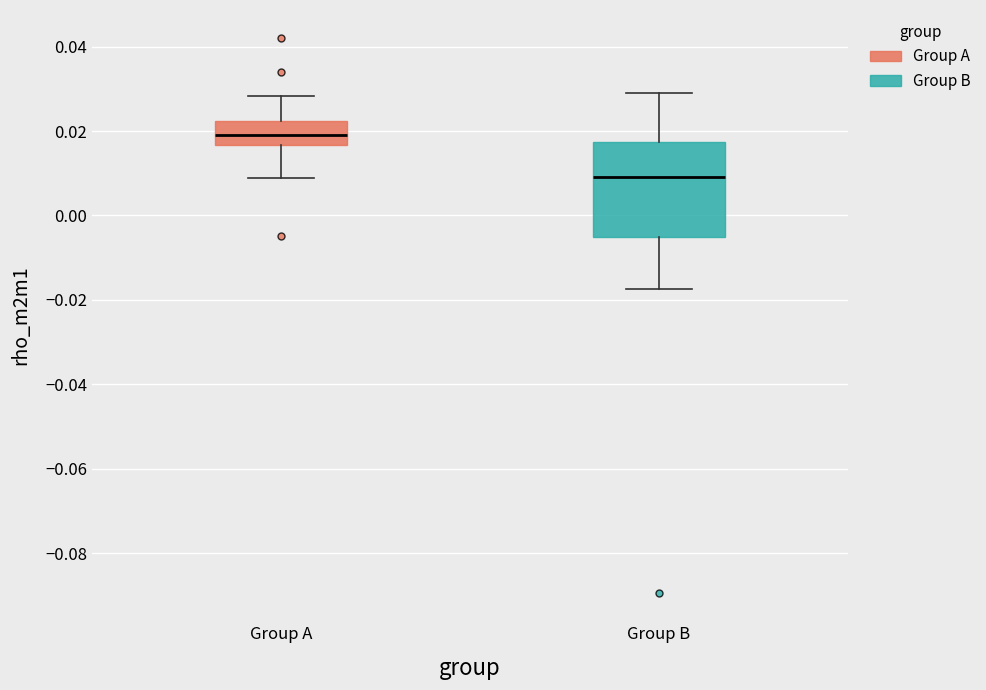

Reading left to right, transcribe this box plot: for each box, give where its median line is, the range the box spans, and where its two whiskers end, as read against the y-axis. The values are not printed on the chart, so give them approximately, as read against the axis.

Group A: median 0.020, box 0.016 to 0.022, whiskers 0.008 to 0.028
Group B: median 0.010, box -0.006 to 0.018, whiskers -0.018 to 0.030